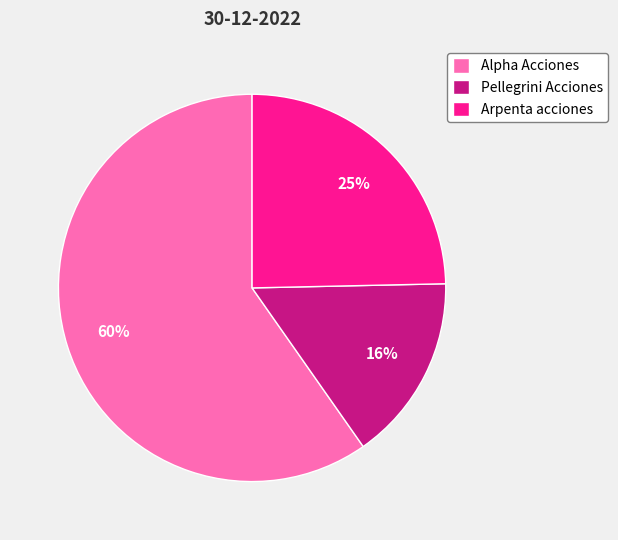

Approximately how many times larger is the value at Alpha Acciones compared to Pellegrini Acciones?

3.8